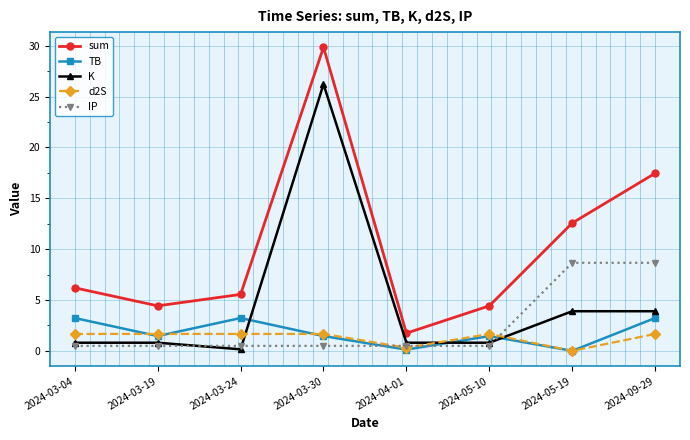

List the series in order of their peak value, highest first.

sum, K, IP, TB, d2S